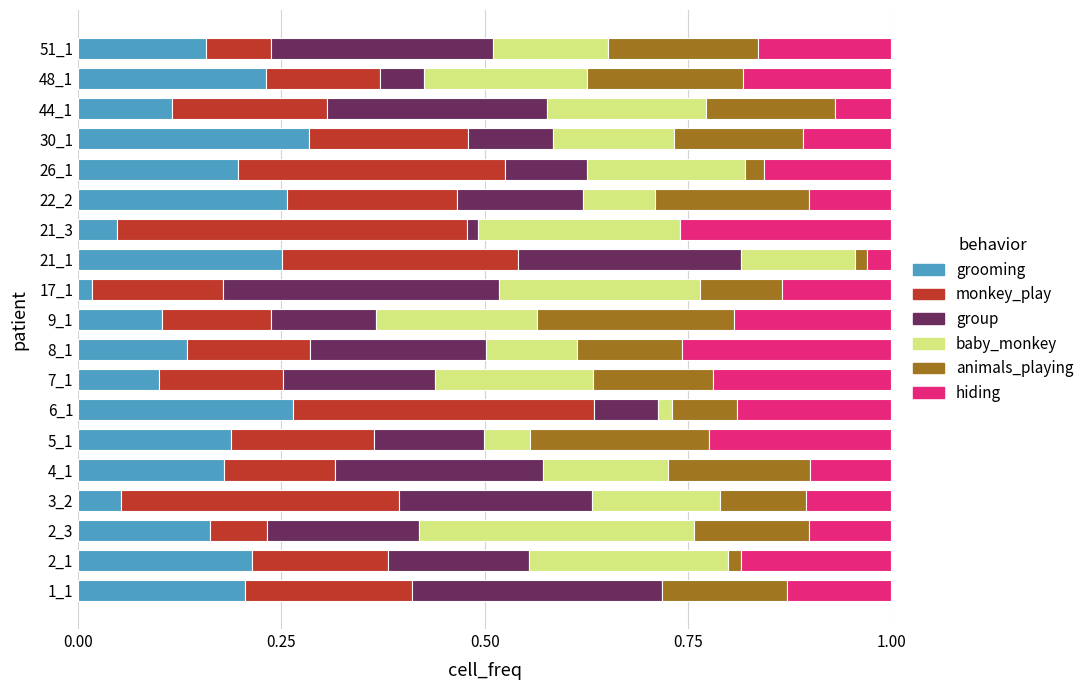

What is the total value across all series at 8_1?

1.0